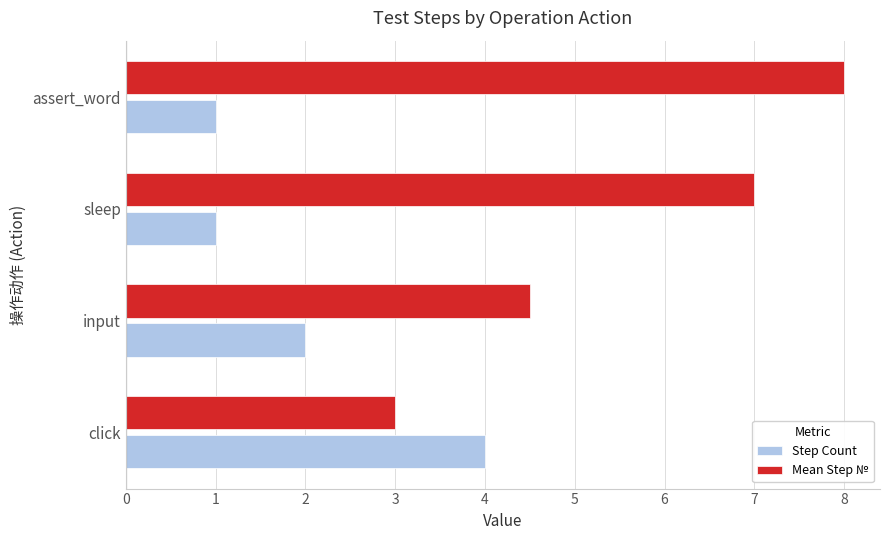

Which series has the largest range (max minus min)?

Mean Step №